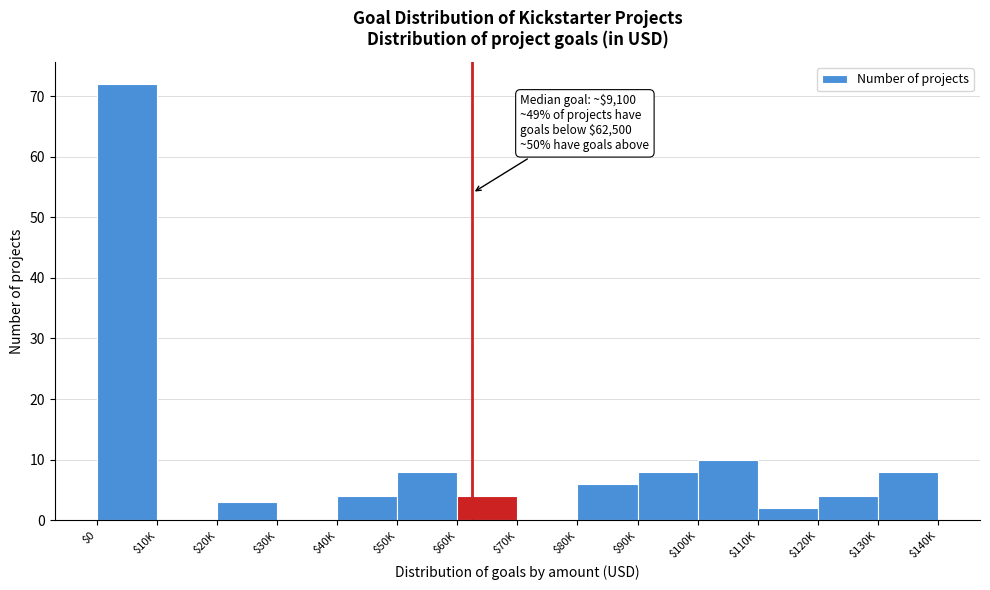

What is the maximum value shown in the chart?

72